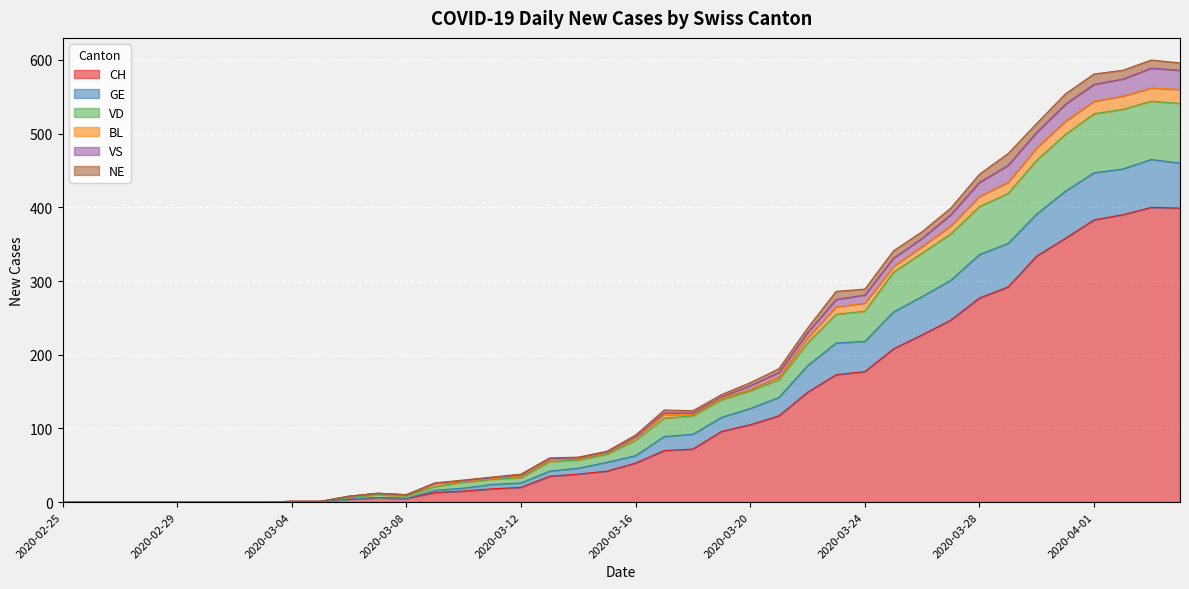

True or false: VS and CH cross at least once.

False